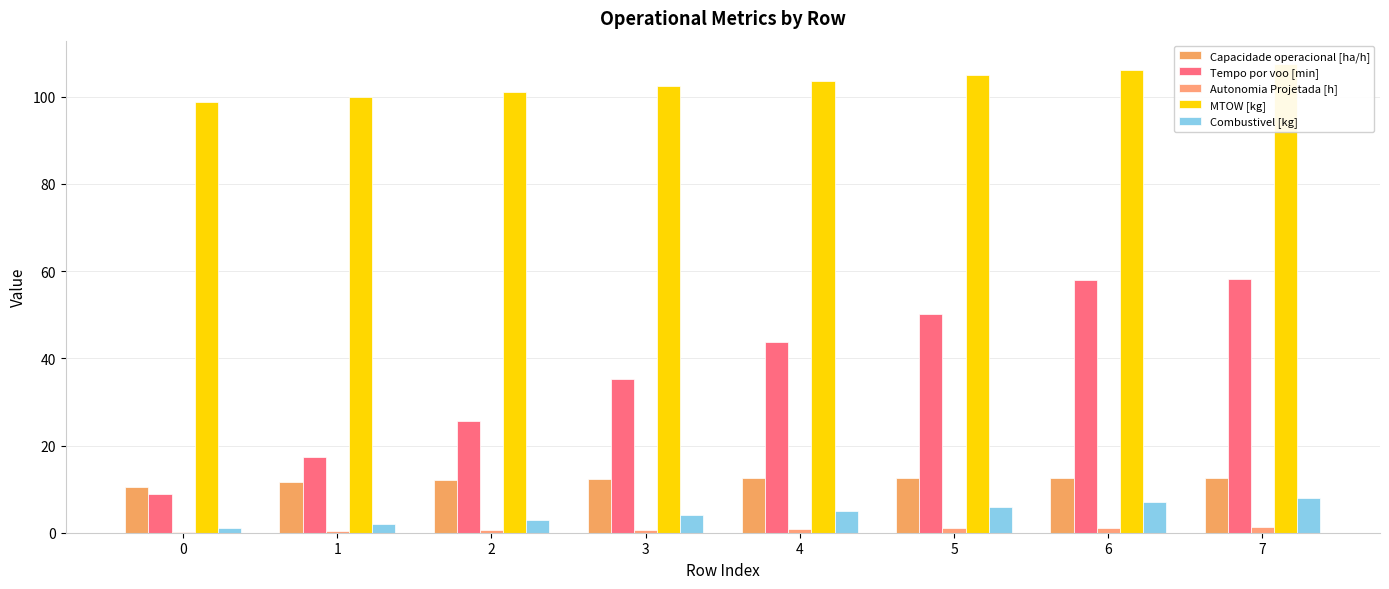

Which series has the widest spread of values?

Tempo por voo [min]